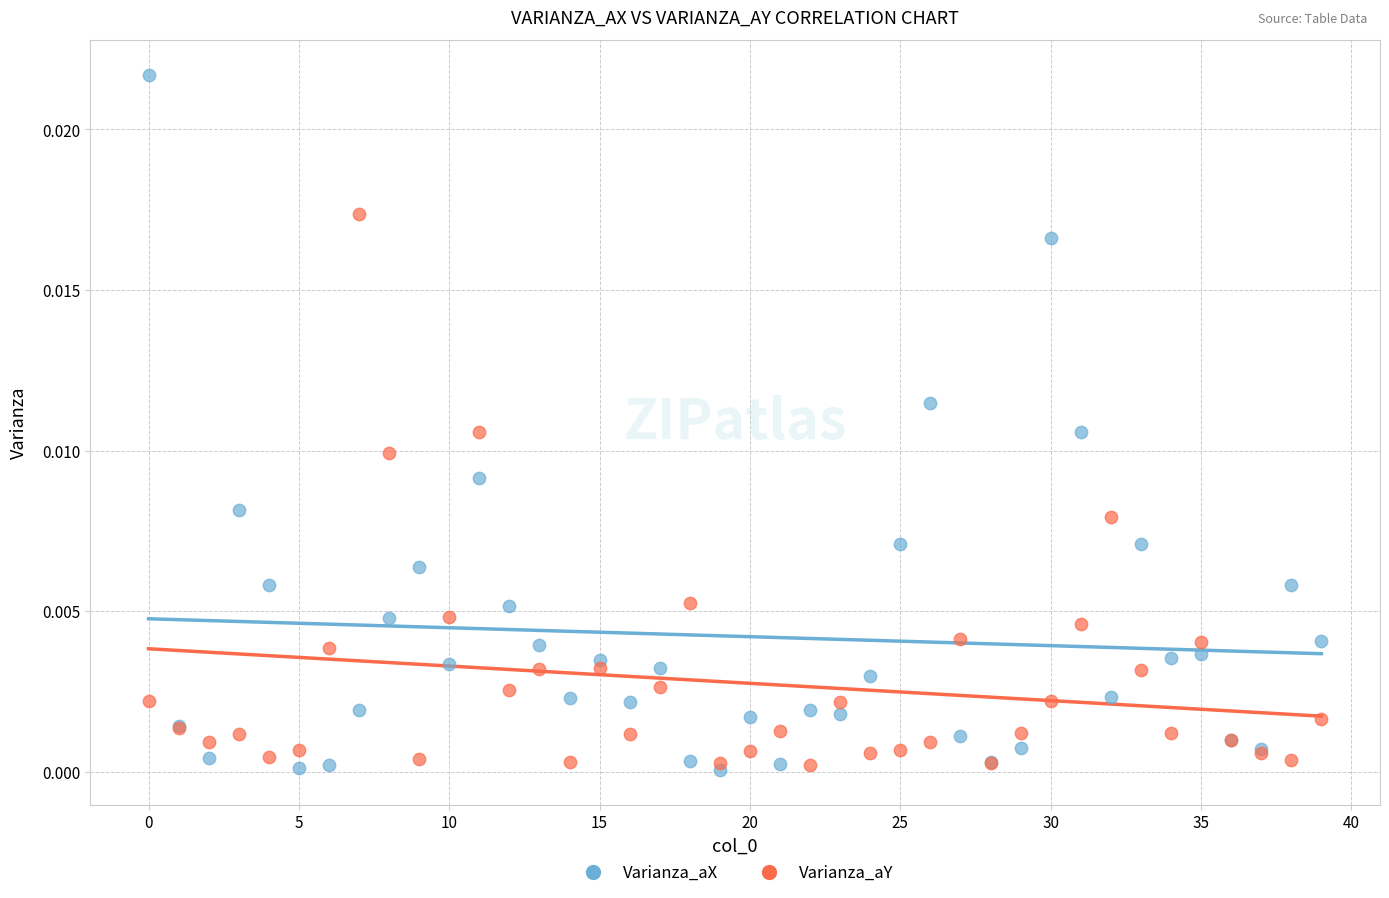

Which series contains the highest Y value?

Varianza_aX